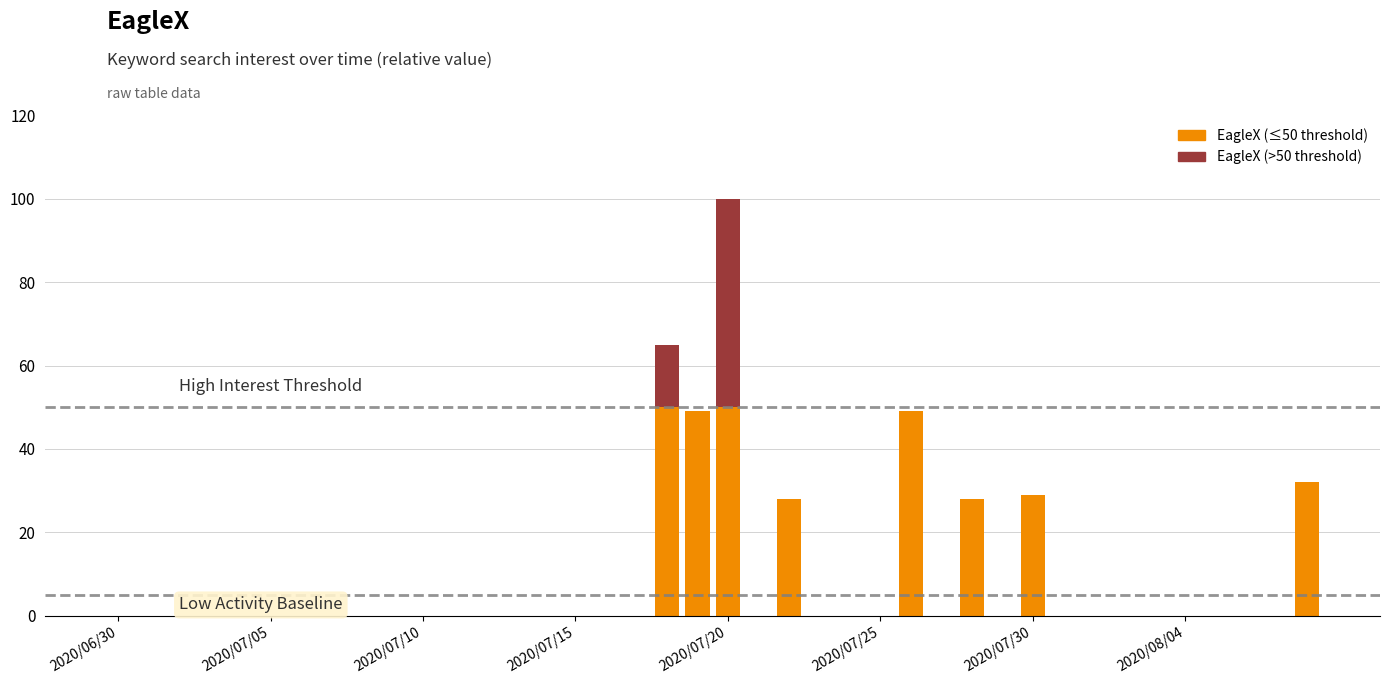

What is the sum of the values at 26 and 2020/06/30?

49